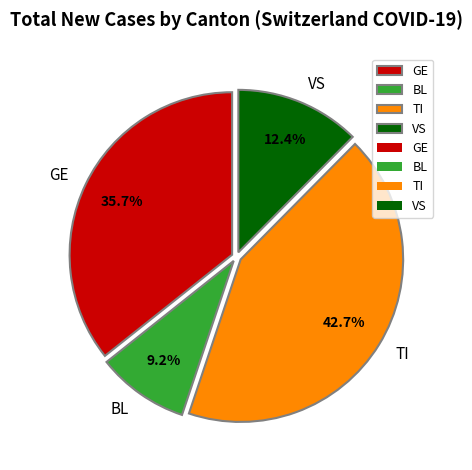

Is there any slice that represents more than half of the pie?

No